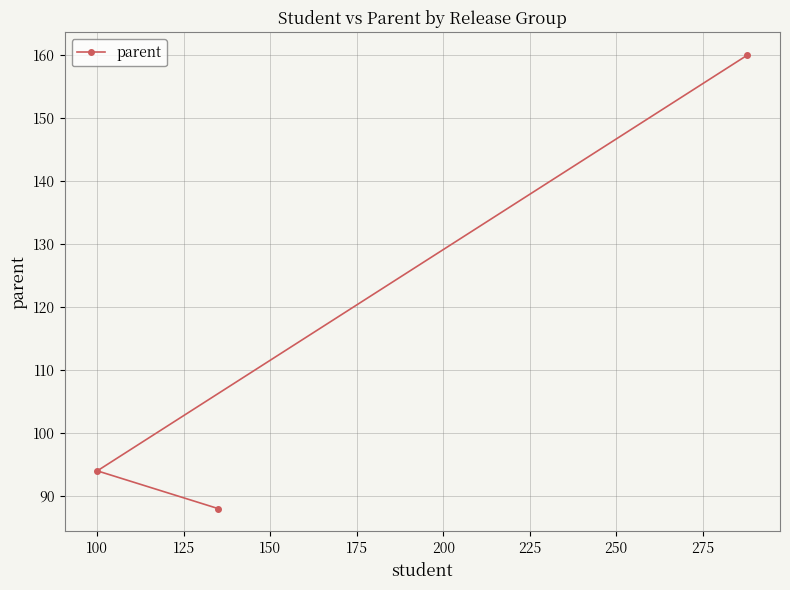

How many lines are shown in the chart?

1